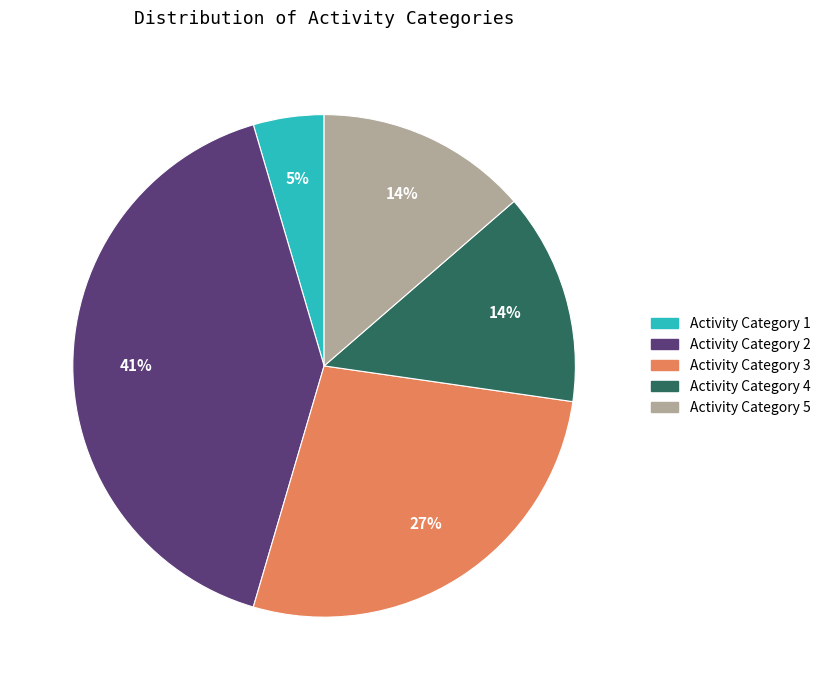

To the nearest percent, what is the average slice percentage?

20%